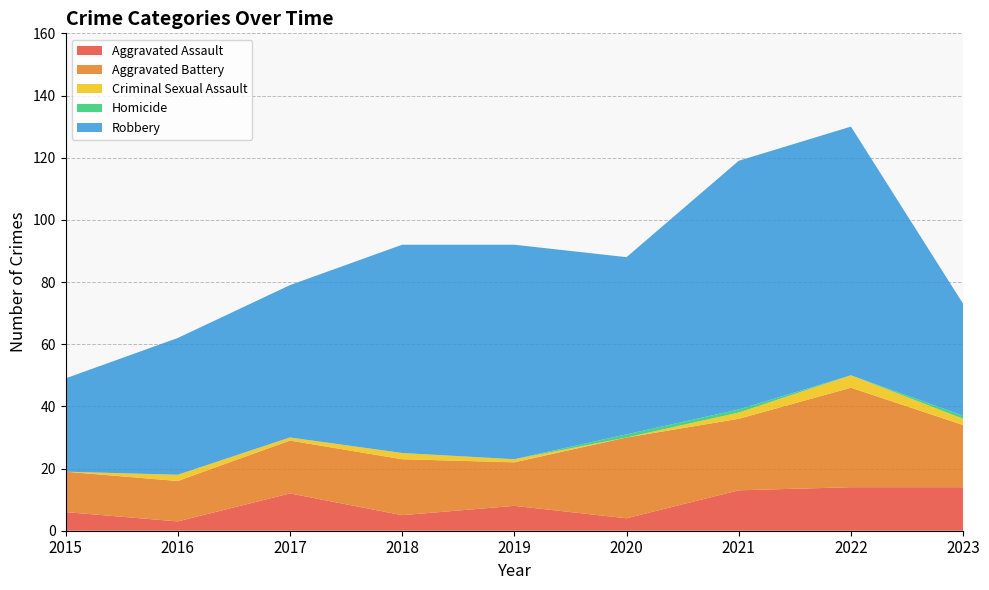

Reading left to right, list all the values displayed in this chart.

Aggravated Assault: 6	3	12	5	8	4	13	14	14
Aggravated Battery: 13	13	17	18	14	26	23	32	20
Criminal Sexual Assault: 0	2	1	2	1	0	2	4	2
Homicide: 0	0	0	0	0	1	1	0	1
Robbery: 30	44	49	67	69	57	80	80	36